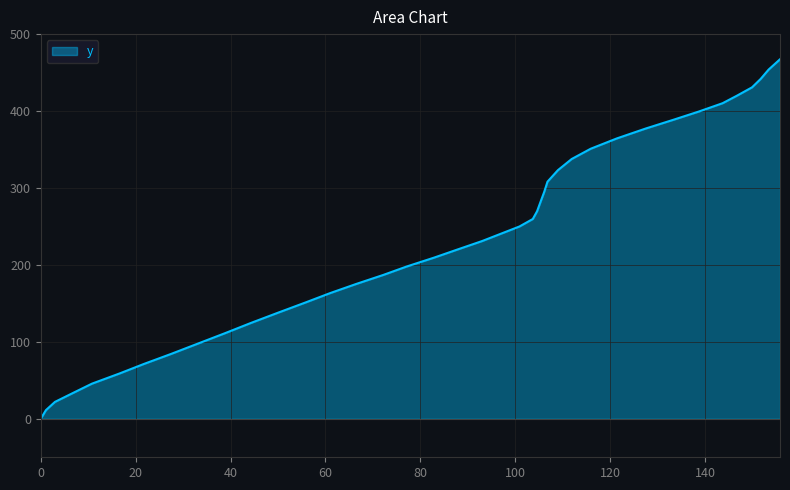

Reading left to right, extract all data points from this chart.

0.0	11.3	22.0	33.9	45.7	58.9	71.2	84.4	97.7	111.2	124.6	137.9	151.2	163.4	175.3	187.0	197.9	209.5	220.2	231.0	239.9	250.0	259.7	269.7	281.5	294.8	308.2	323.2	337.7	351.0	364.4	377.3	388.8	399.4	410.2	419.9	430.8	441.6	453.9	467.3